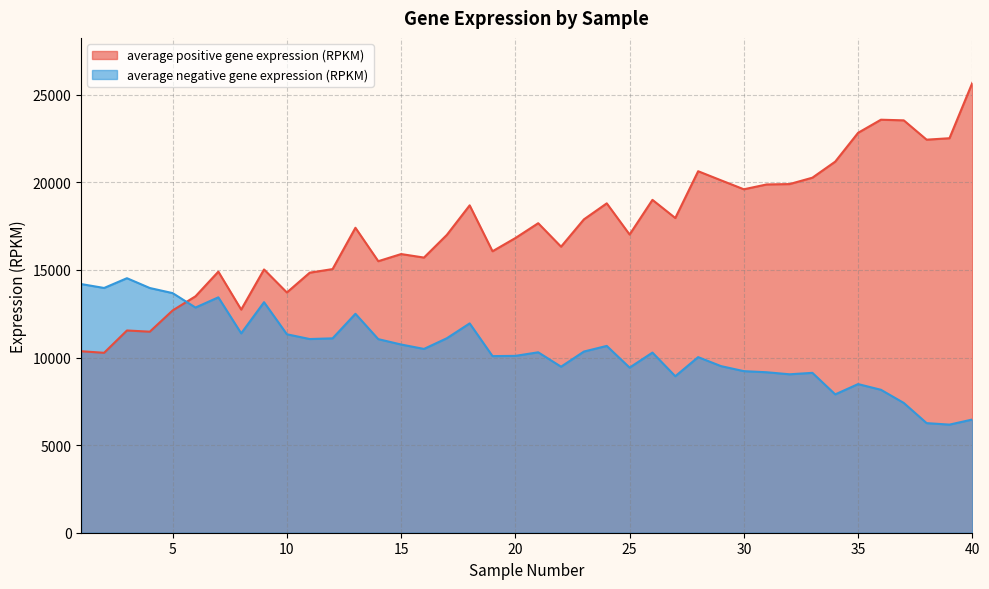

Reading right to left, list all the values displayed in this chart.

average positive gene expression (RPKM): 40=25683.4	39=22523.5	38=22440.5	37=23543.8	36=23580.3	35=22831.6	34=21187.3	33=20269.8	32=19905.8	31=19884.5	30=19608.4	29=20121.2	28=20639.2	27=17968.2	26=19004.1	25=17025.3	24=18805.3	23=17890.5	22=16331.2	21=17671.3	20=16823.2	19=16070.0	18=18690.6	17=17002.6	16=15709.8	15=15909.9	14=15502.6	13=17411.0	12=15052.1	11=14846.8	10=13717.0	9=15031.8	8=12739.3	7=14905.8	6=13498.0	5=12691.1	4=11478.2	3=11547.0	2=10272.3	1=10361.8
average negative gene expression (RPKM): 40=6462.5	39=6172.3	38=6257.2	37=7410.2	36=8160.8	35=8485.9	34=7898.1	33=9128.1	32=9045.4	31=9162.0	30=9224.9	29=9512.3	28=10025.2	27=8935.2	26=10283.9	25=9426.9	24=10666.0	23=10343.6	22=9478.7	21=10301.3	20=10097.3	19=10083.1	18=11951.3	17=11102.8	16=10493.8	15=10745.4	14=11052.0	13=12499.8	12=11097.9	11=11058.2	10=11330.3	9=13161.3	8=11383.0	7=13439.0	6=12856.8	5=13680.0	4=13971.3	3=14531.3	2=13973.7	1=14196.2